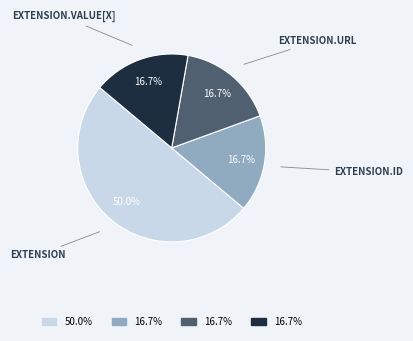

Count the number of slices in the pie.

4